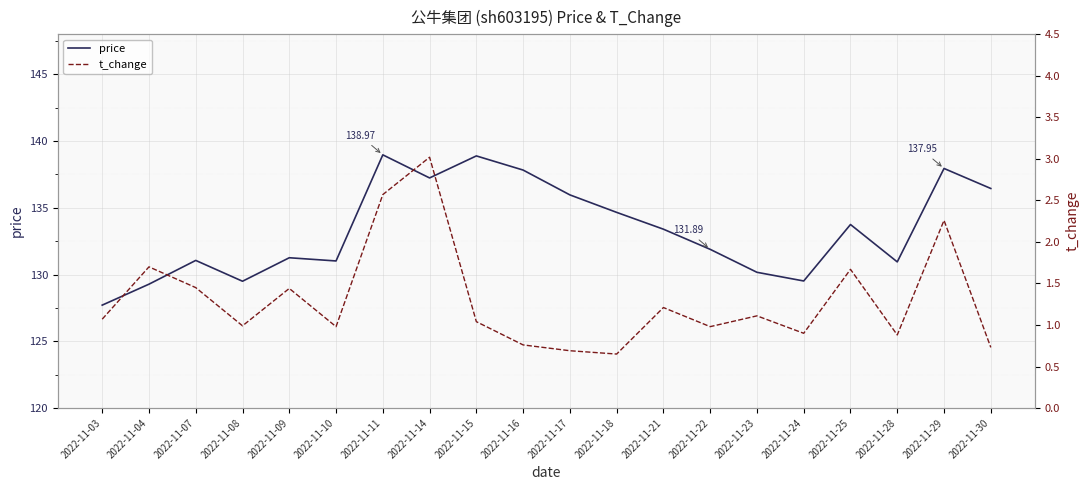

How many distinct data groups are displayed?

2